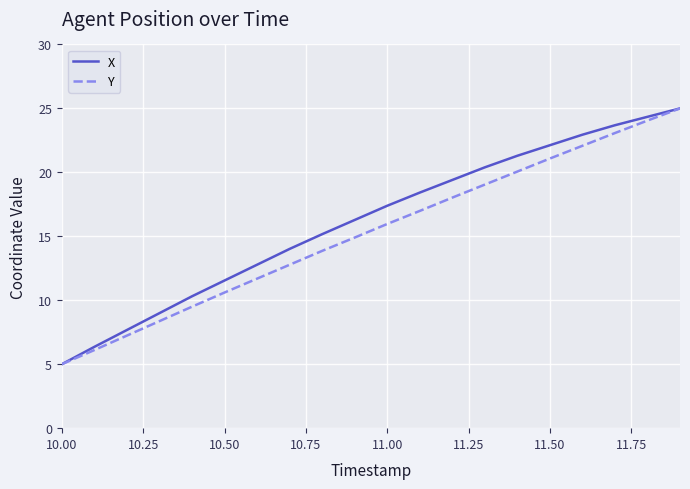

What is the sum of all X values?

323.1